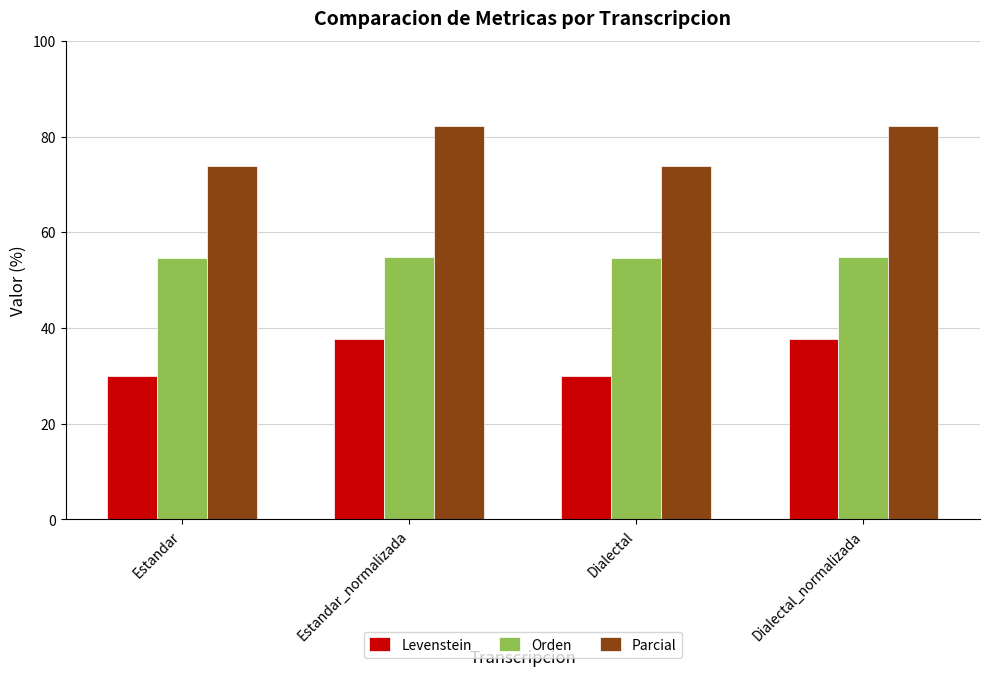

Between Estandar_normalizada and Dialectal, which series saw the biggest shift?

Parcial